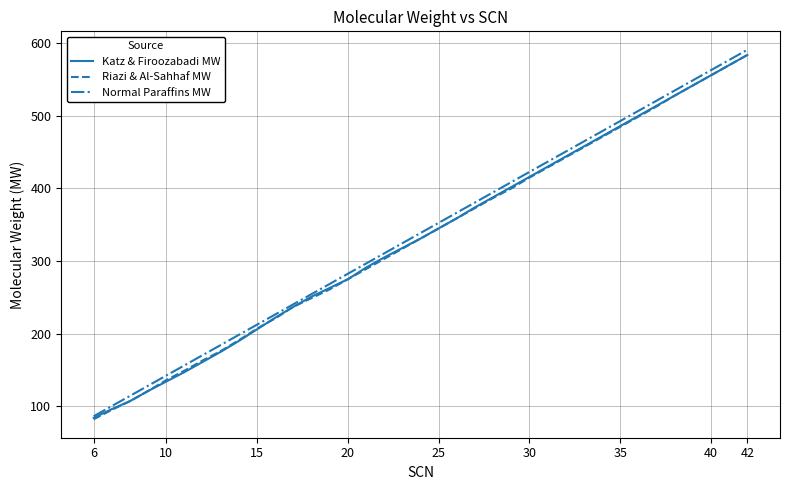

What are all the series names shown in the legend?

Katz & Firoozabadi MW, Riazi & Al-Sahhaf MW, Normal Paraffins MW